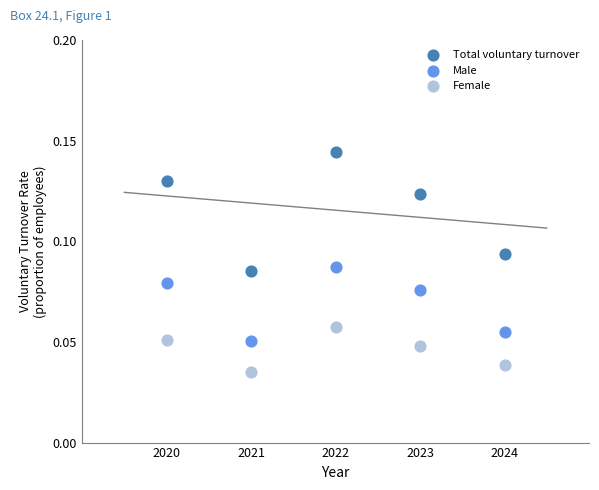

Which series contains the lowest Y value?

Female